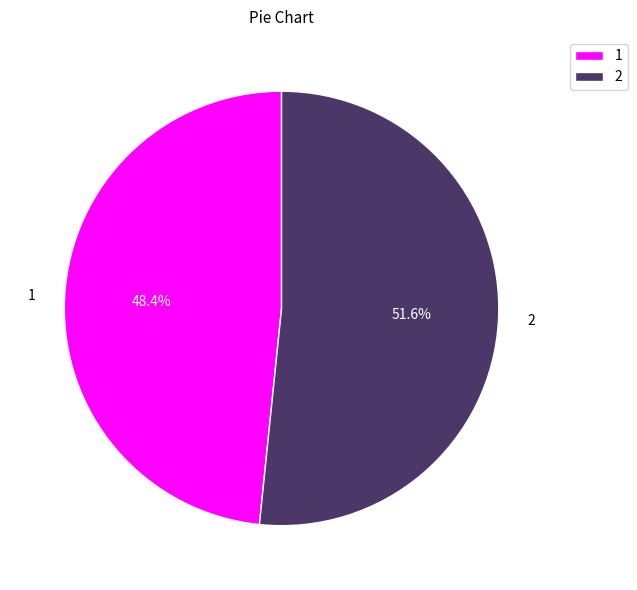

Which slice is the smallest?

1